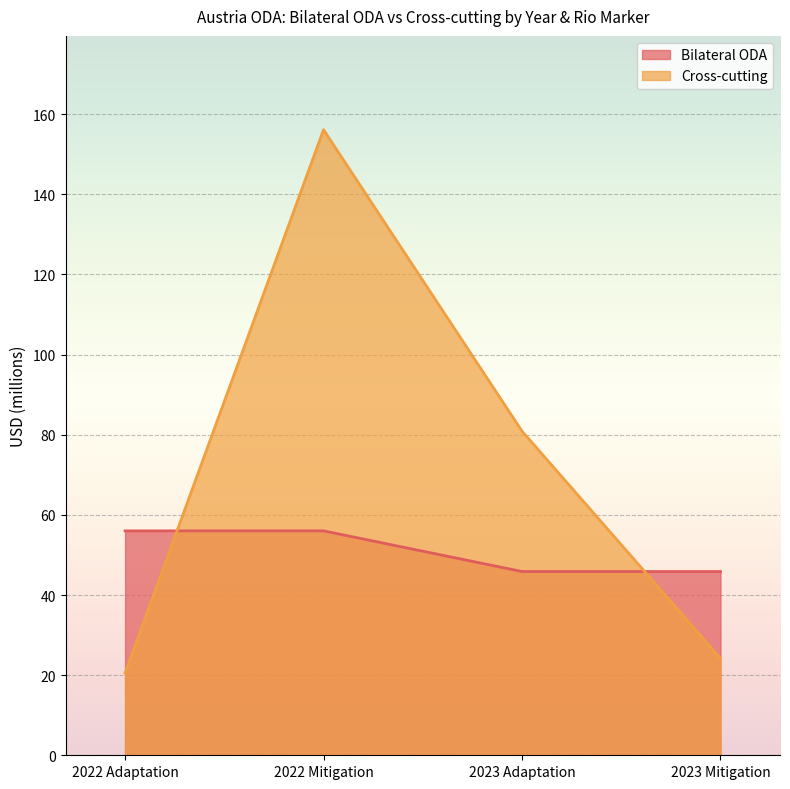

Which series changed the most between 2022 Adaptation and 2023 Adaptation?

Cross-cutting